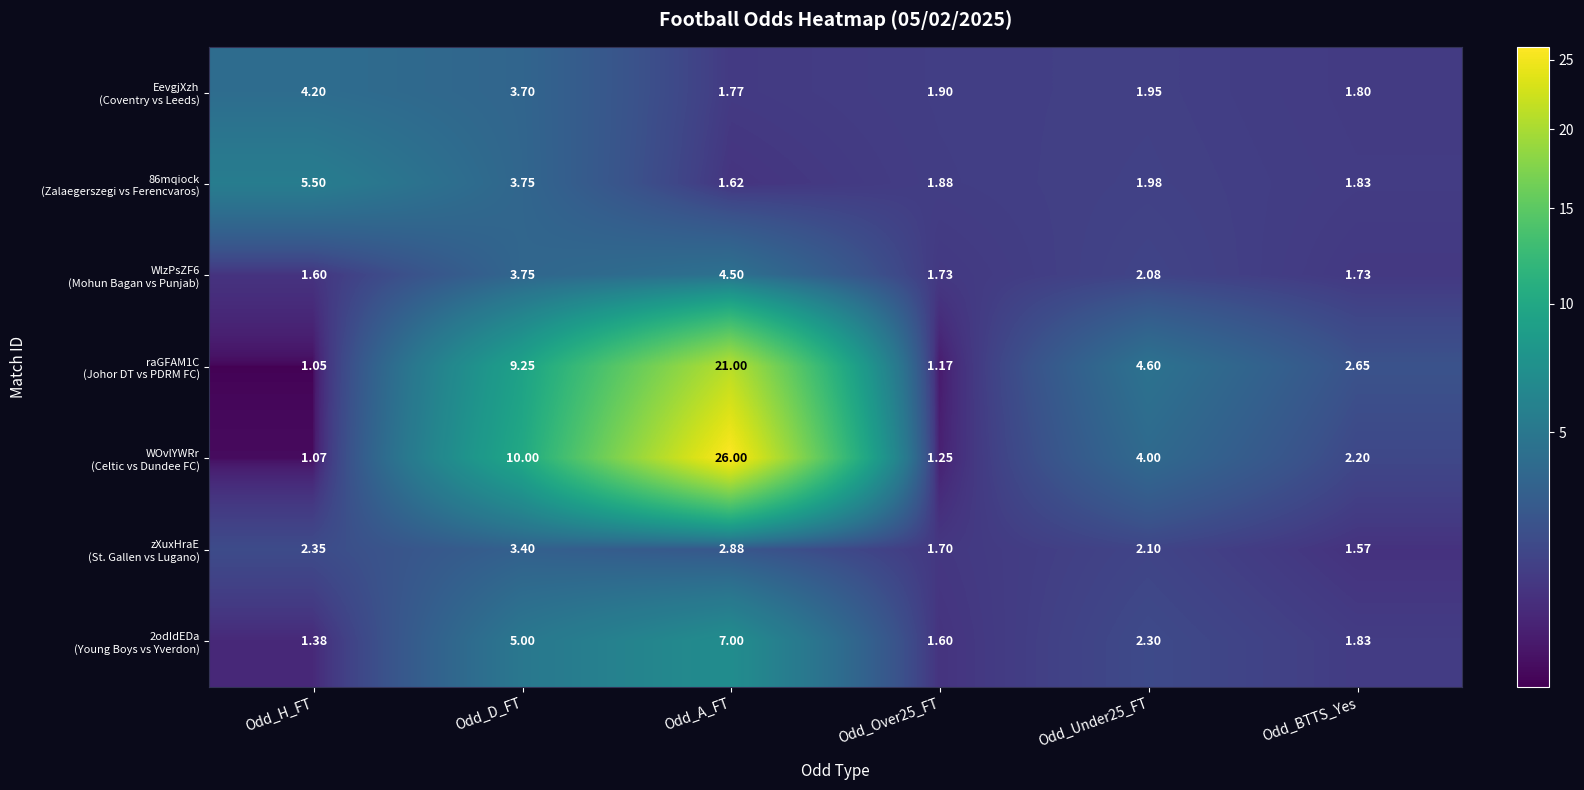

Which category has the highest value across all series?

Odd_A_FT